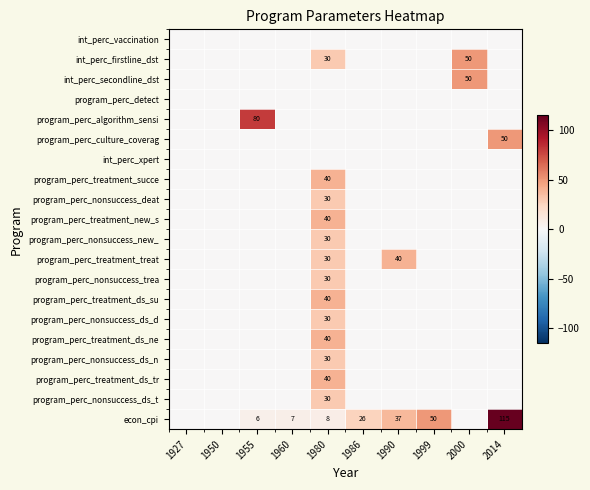

The value of program_perc_treatment_succe at 1980 is 16. True or false?

False